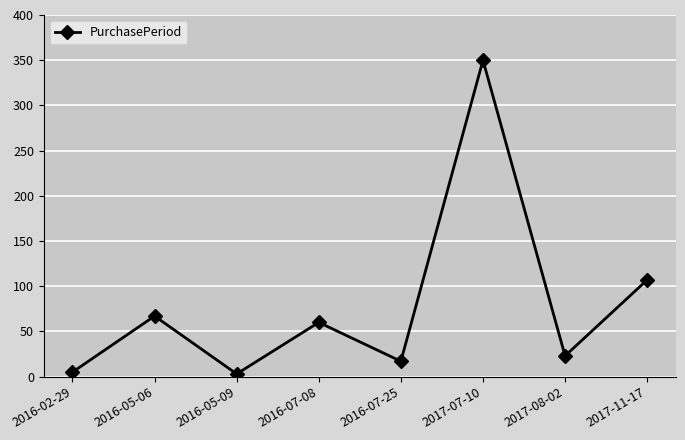

At which category does the data reach its first local peak?

2016-05-06